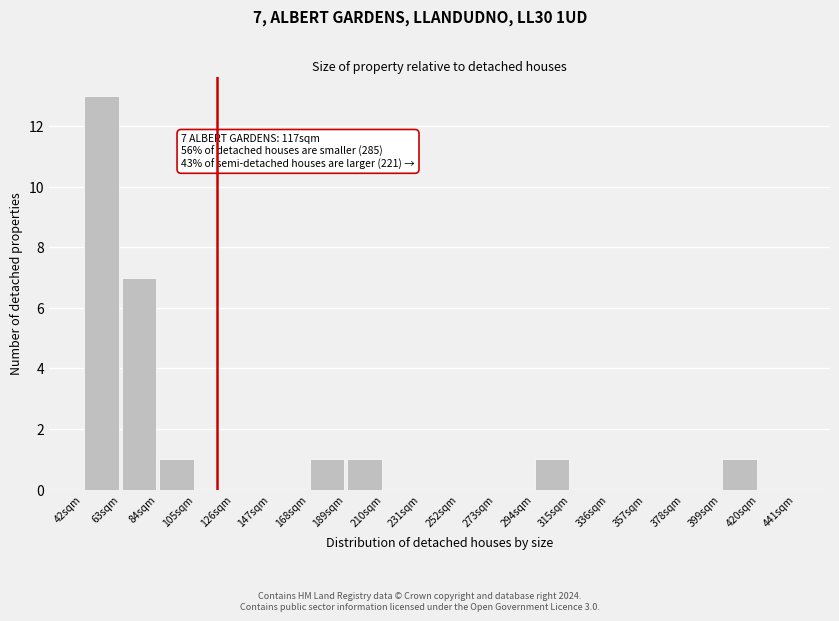

Over which range of the x-axis is the bar tallest?

42 to 63